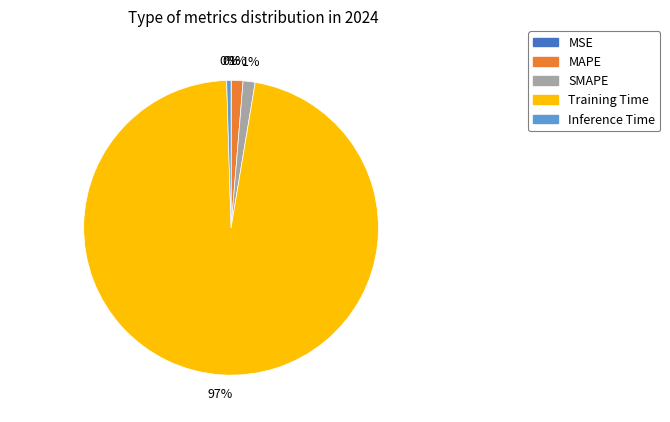

Between Training Time and Inference Time, which is larger?

Training Time